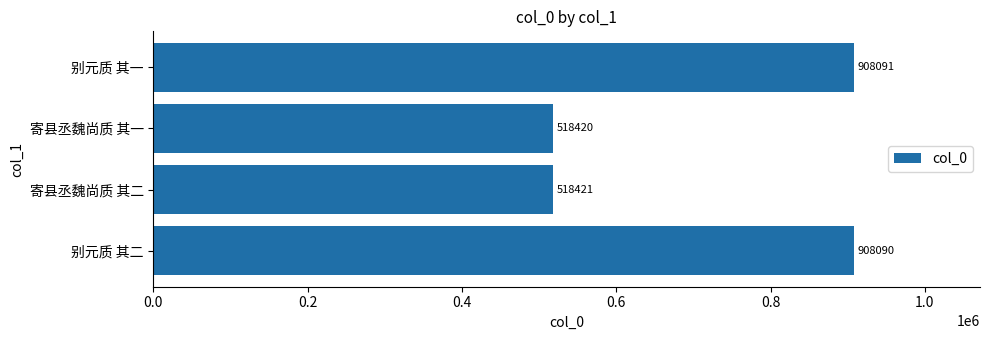

At which label is the value closest to 713255?

寄县丞魏尚质 其二